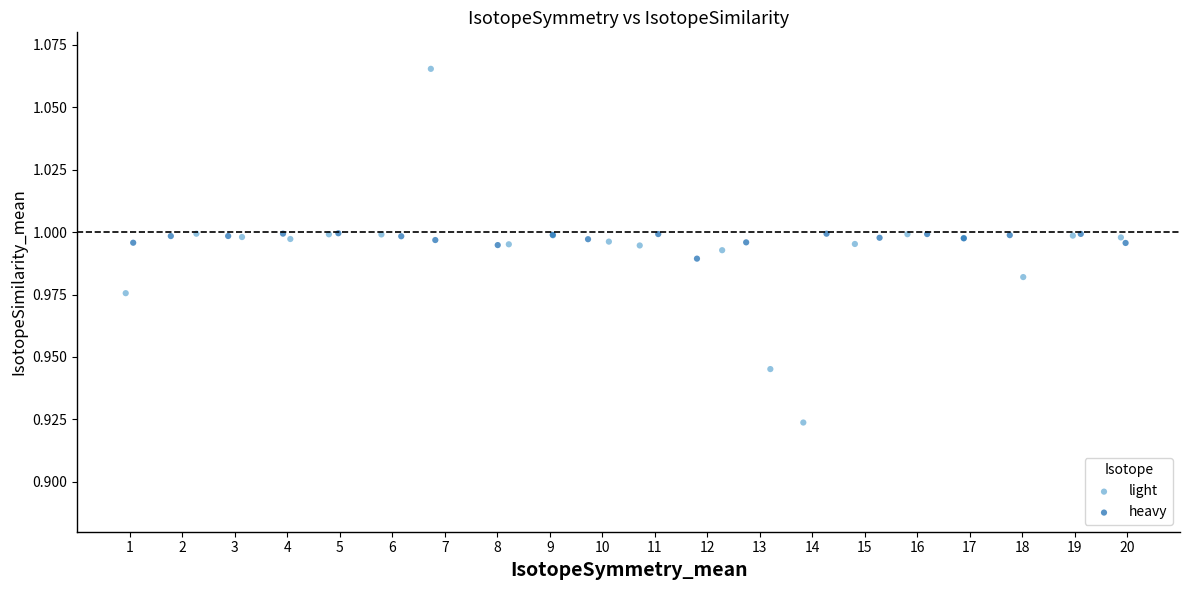

Which series reaches the minimum Y coordinate?

light